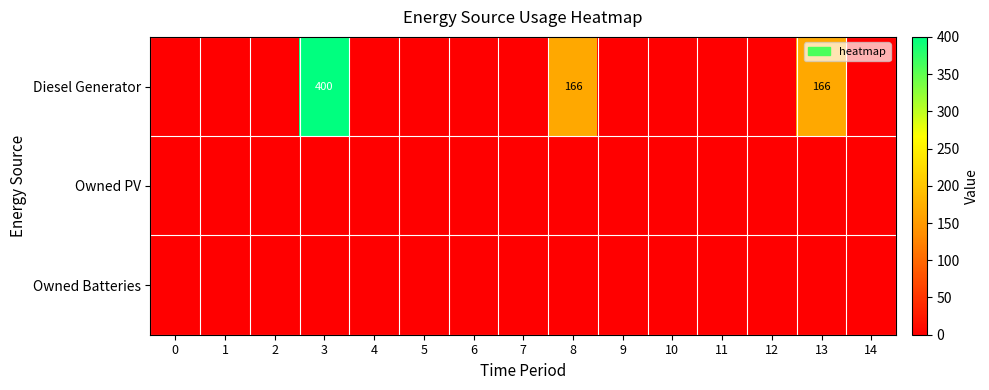

How many categories are shown in the chart?

15